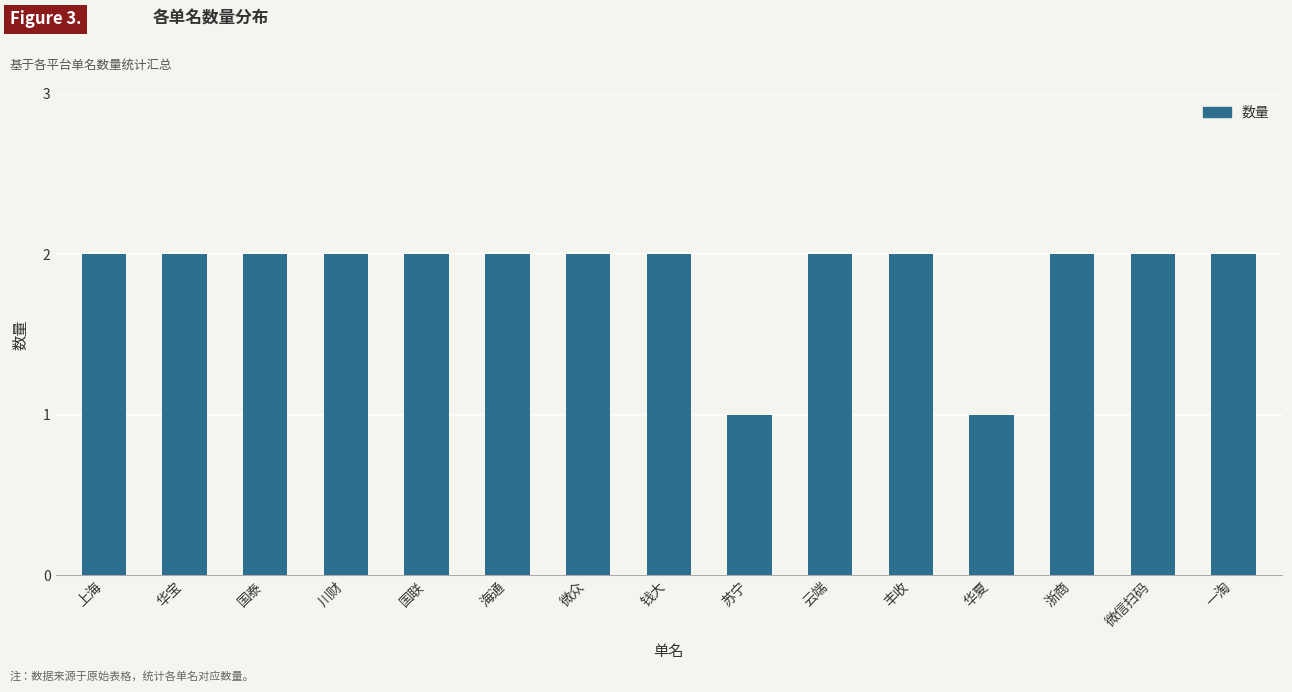

Approximately how many times larger is the value at 国联 compared to 微众?

1.0